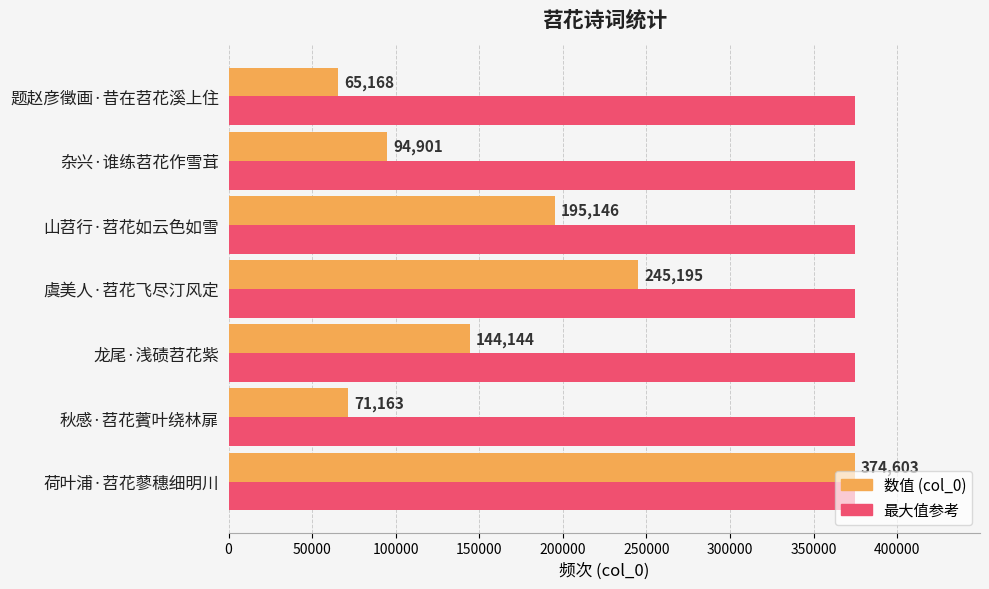

What is the greatest value displayed?

374603